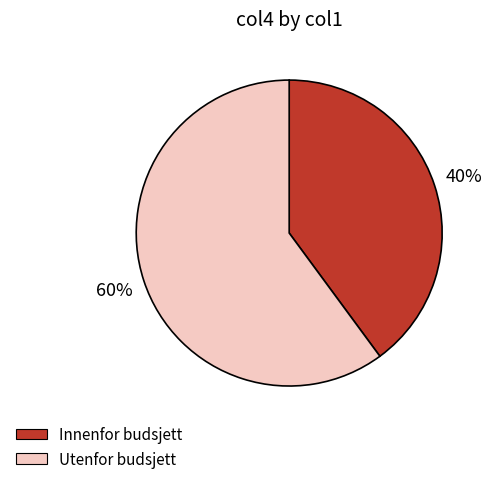

What is the majority slice?

Utenfor budsjett